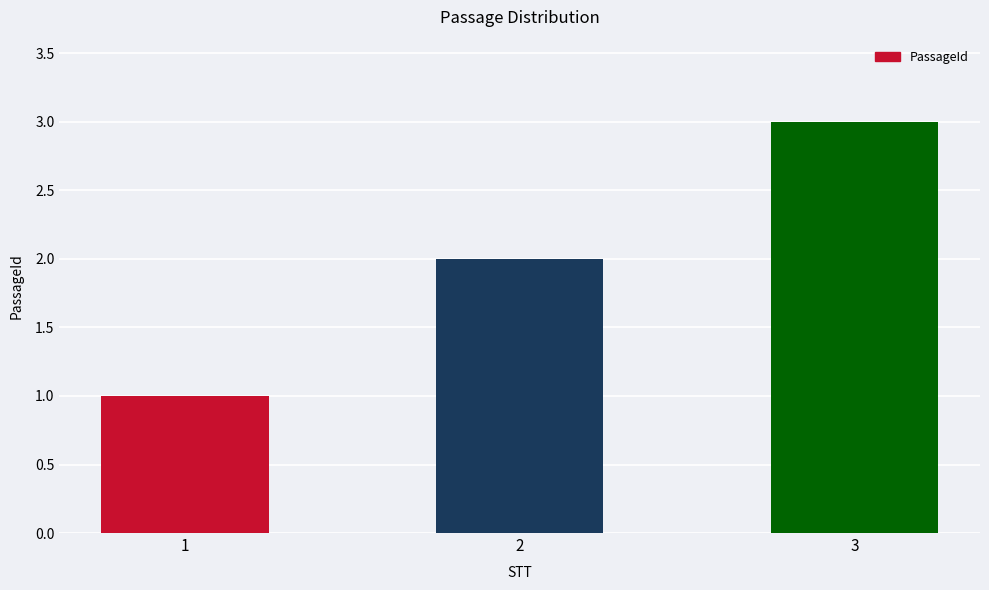

Reading right to left, list all the values displayed in this chart.

3	2	1